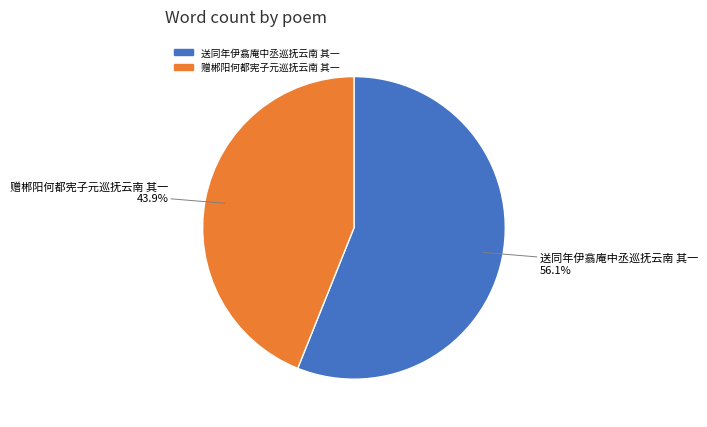

The 赠郴阳何都宪子元巡抚云南 其一 slice represents 34% of the pie. True or false?

False